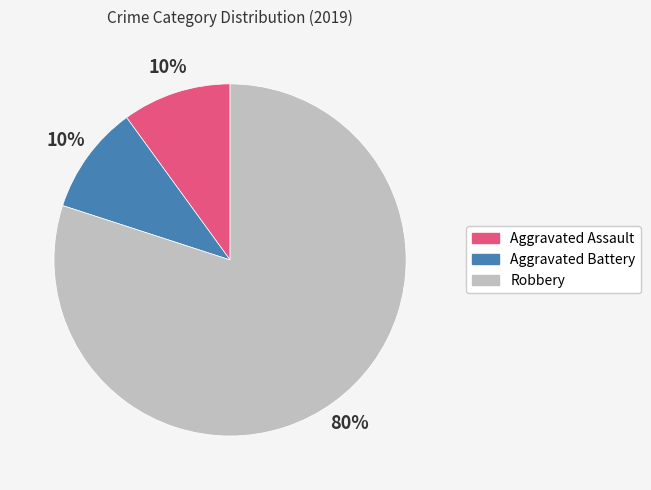

To the nearest percent, what is the difference between the largest and smallest slice percentages?

70%